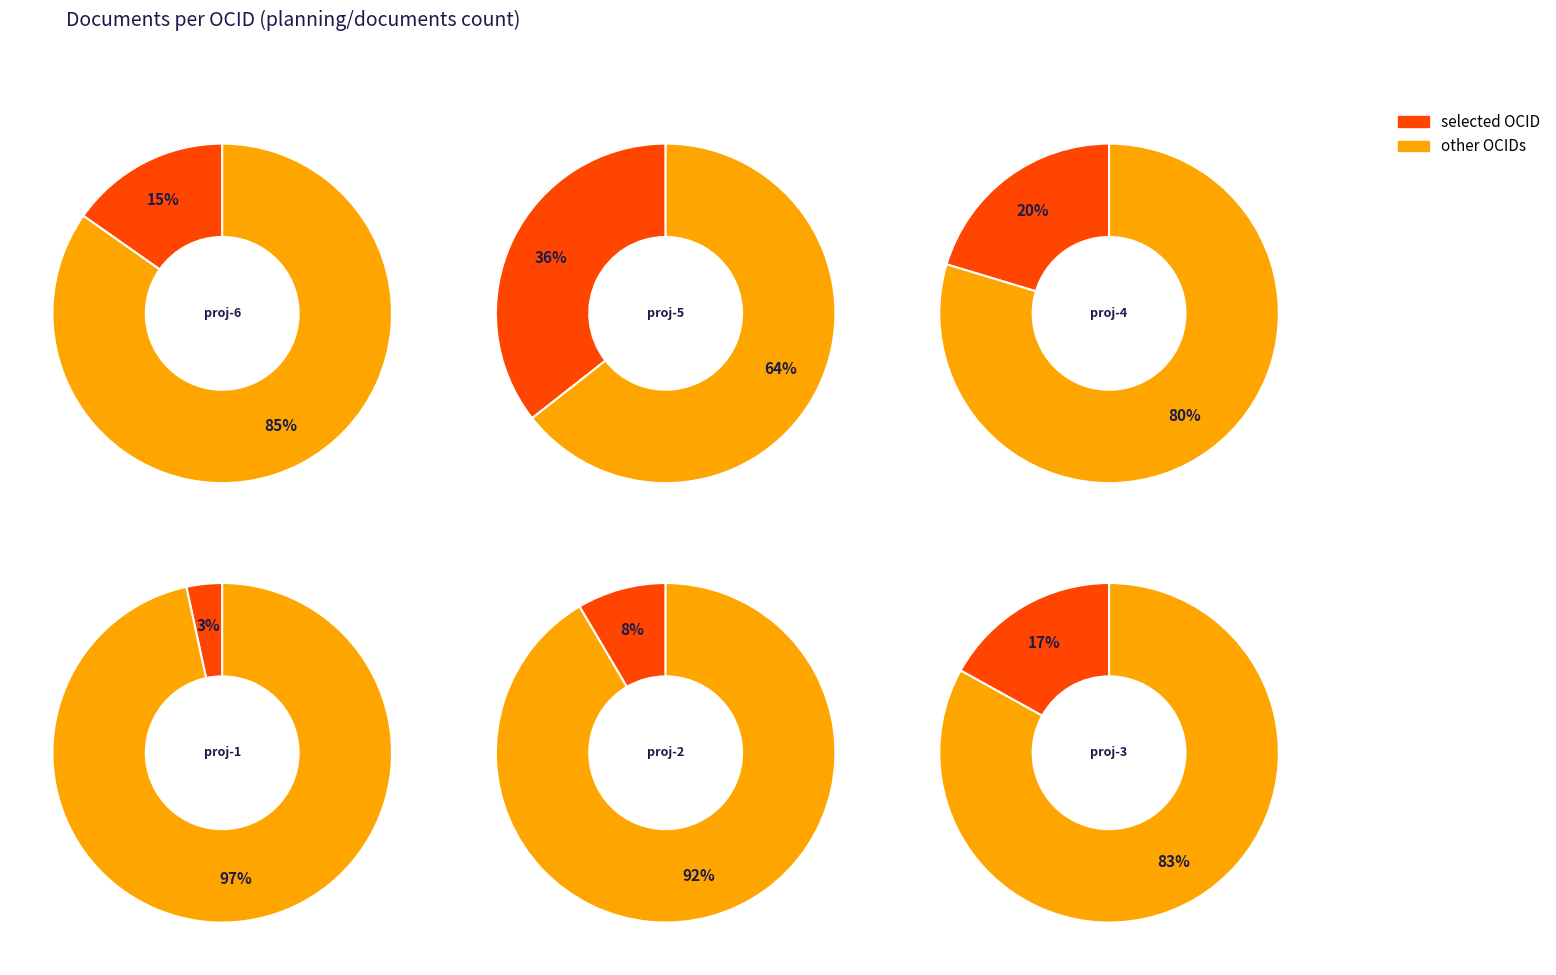

Count the number of slices in the pie.

6